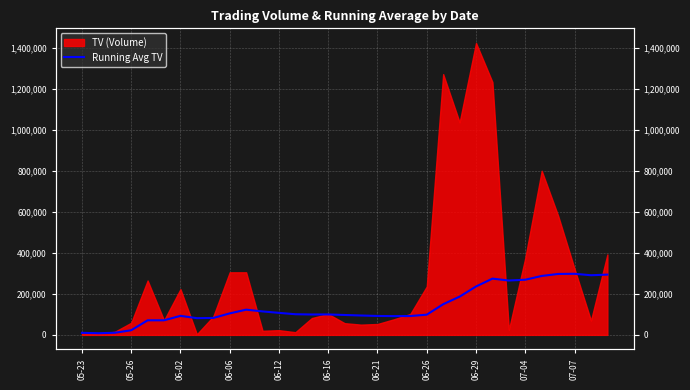

What is the change in value from 11 to 27?

+154523.8